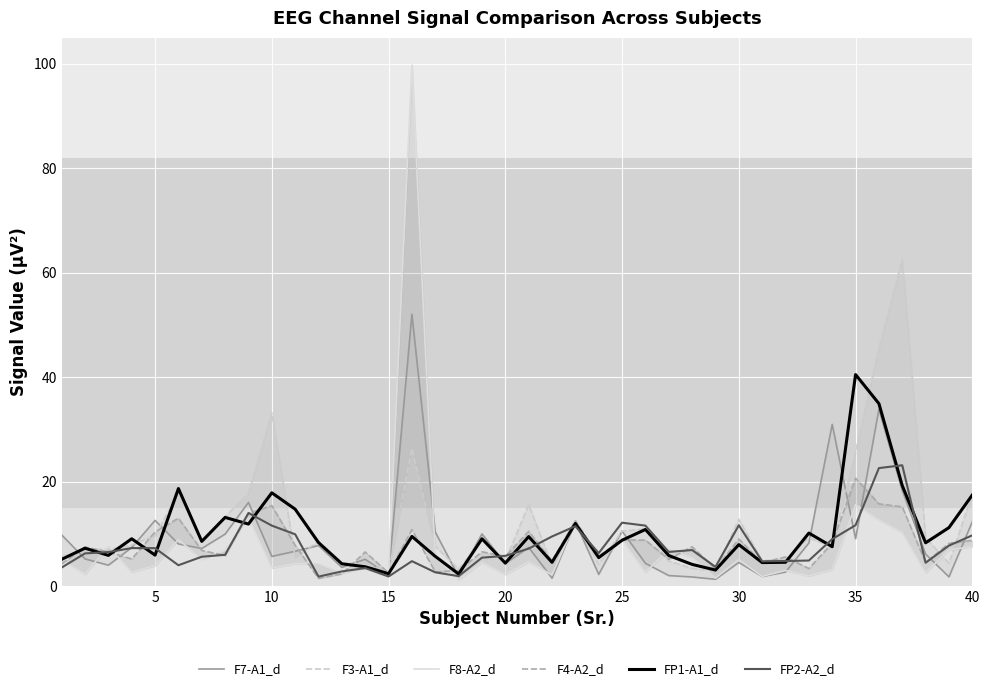

The value of FP2-A2_d at 30 is 19.1. True or false?

False